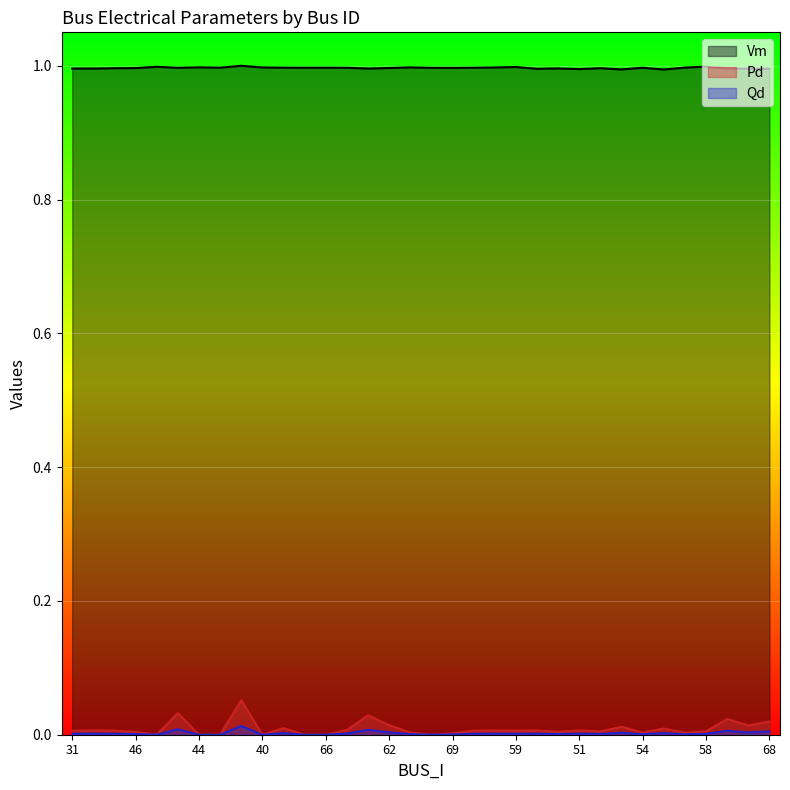

True or false: Vm and Qd cross at least once.

False